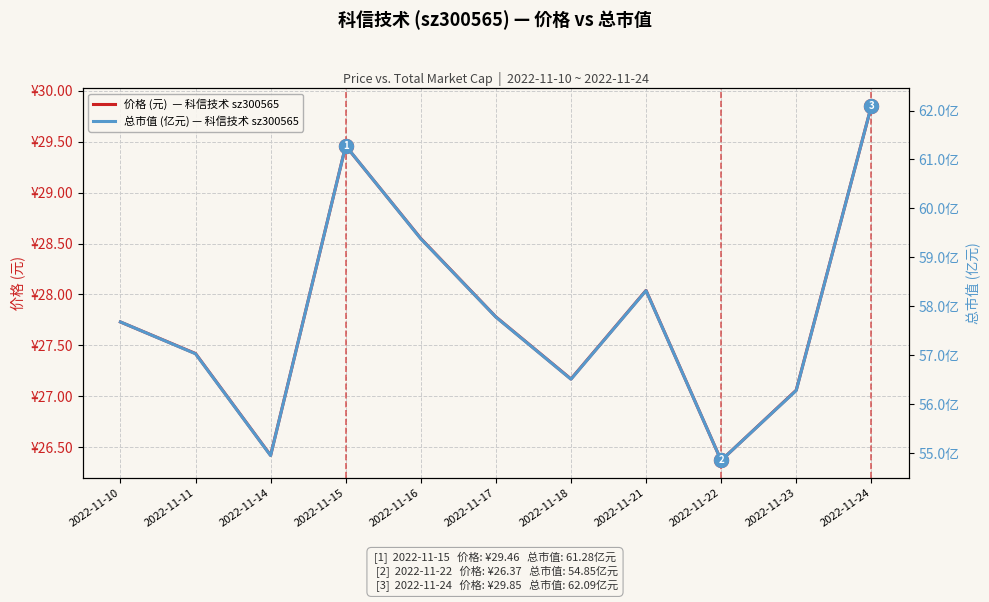

Reading left to right, what are all the values shown in this chart?

价格 (元)  — 科信技术 sz300565: 27.7	27.4	26.4	29.5	28.6	27.8	27.2	28.0	26.4	27.1	29.9
总市值 (亿元) — 科信技术 sz300565: 57.7	57.0	55.0	61.3	59.4	57.8	56.5	58.3	54.9	56.3	62.1